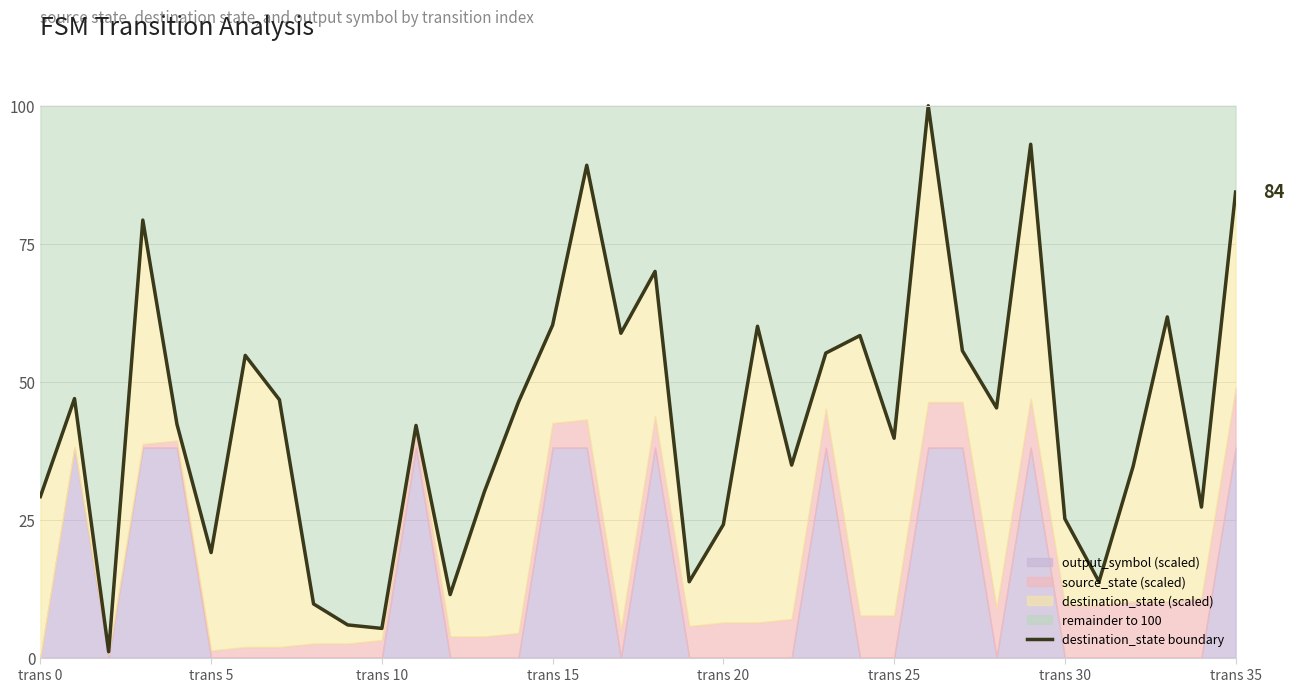

How many points are lower than both their immediate neighbors (excluding endpoints)?

11